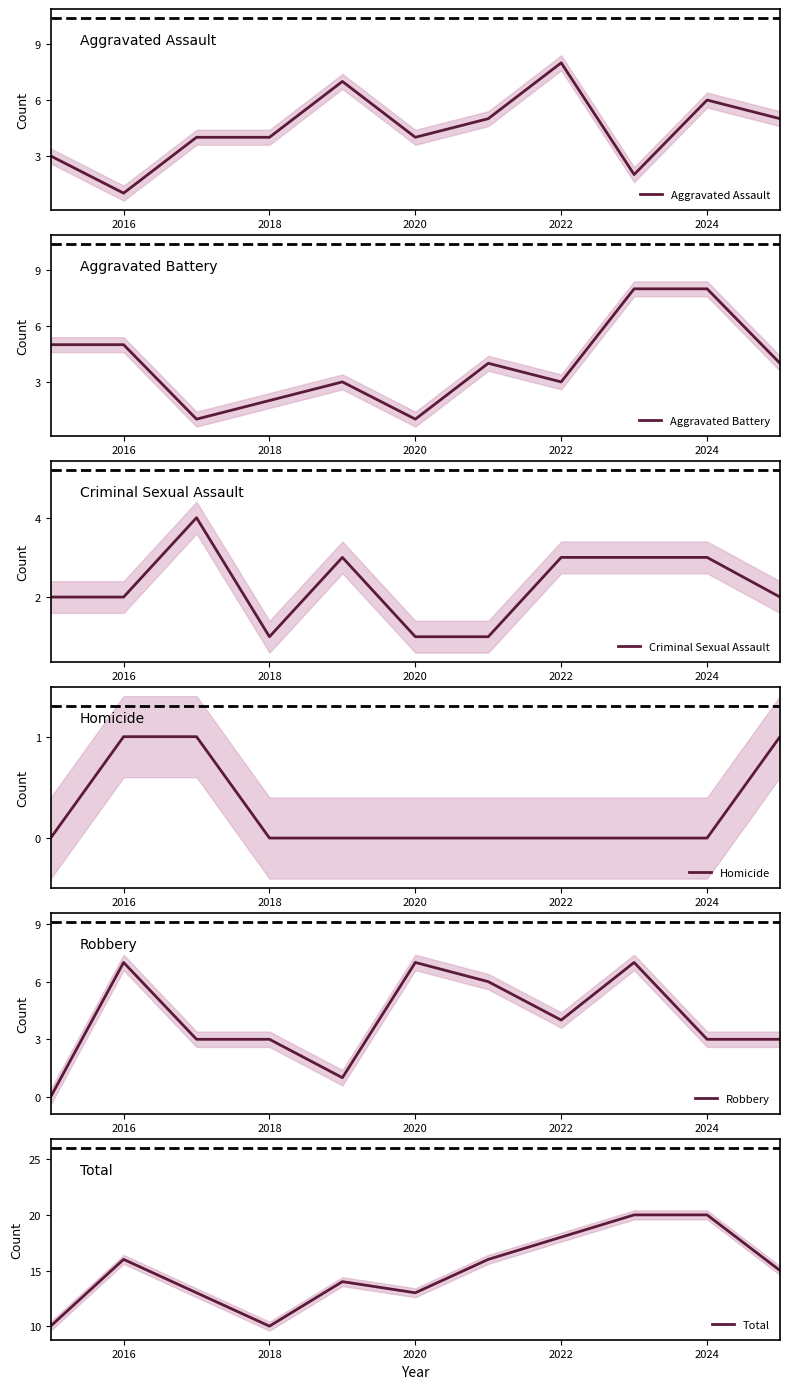

Reading left to right, extract all data points from this chart.

Aggravated Assault: 3	1	4	4	7	4	5	8	2	6	5
Aggravated Battery: 5	5	1	2	3	1	4	3	8	8	4
Criminal Sexual Assault: 2	2	4	1	3	1	1	3	3	3	2
Homicide: 0	1	1	0	0	0	0	0	0	0	1
Robbery: 0	7	3	3	1	7	6	4	7	3	3
Total: 10	16	13	10	14	13	16	18	20	20	15